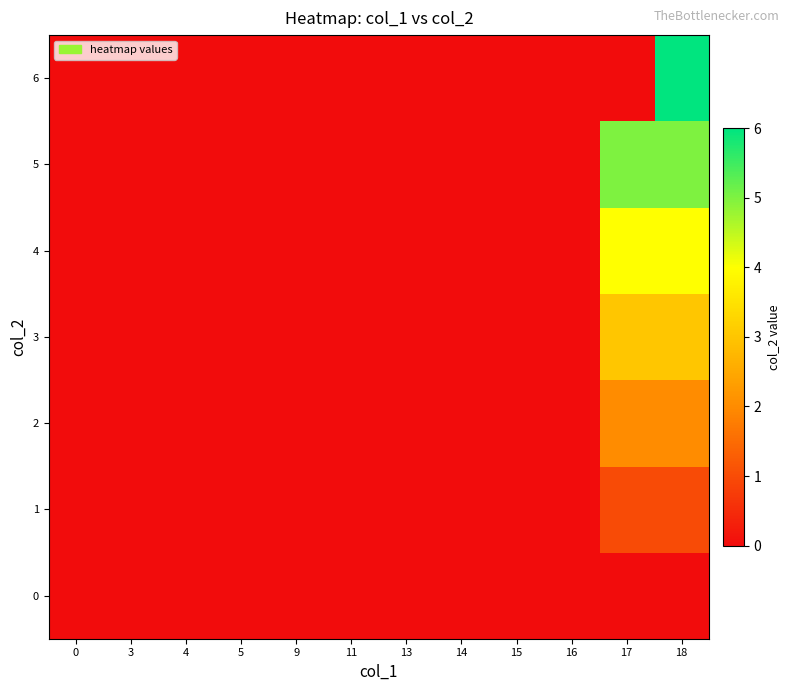

At how many categories does at least one series exceed 4?

2